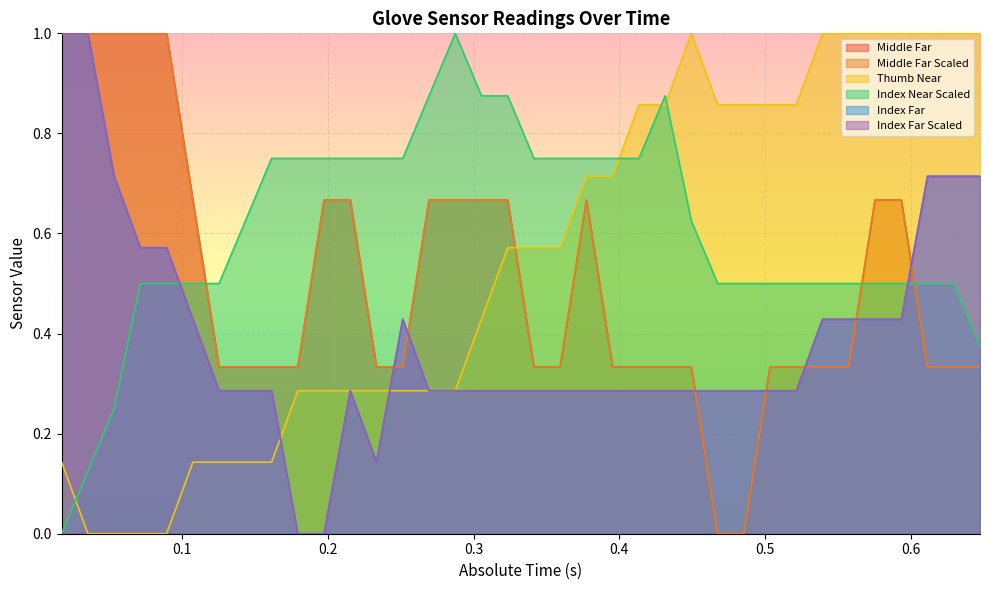

Rank the series at 0.413433 from lowest to highest value.

Index Far Scaled, Index Far, Middle Far, Middle Far Scaled, Index Near Scaled, Thumb Near